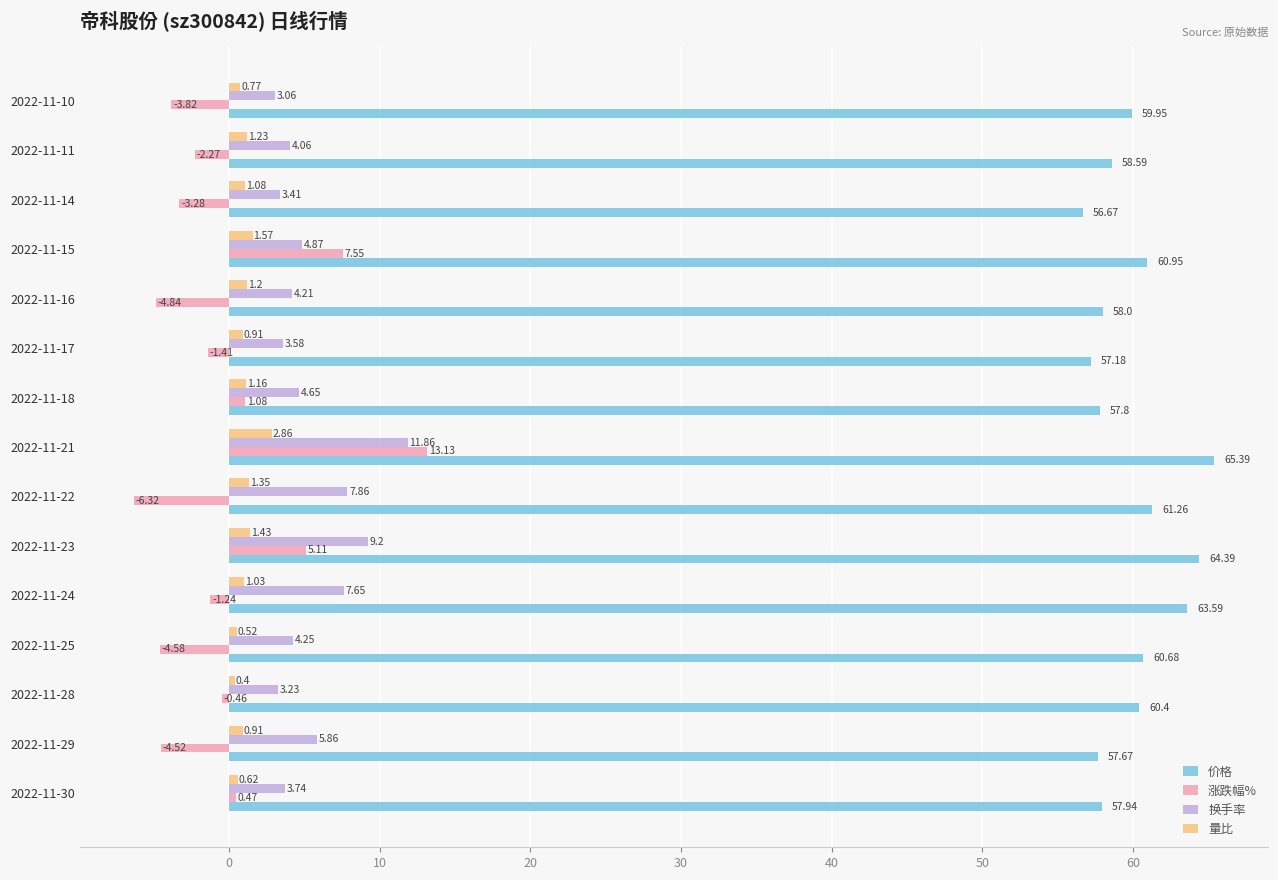

At which category is the sum across all series the highest?

2022-11-21